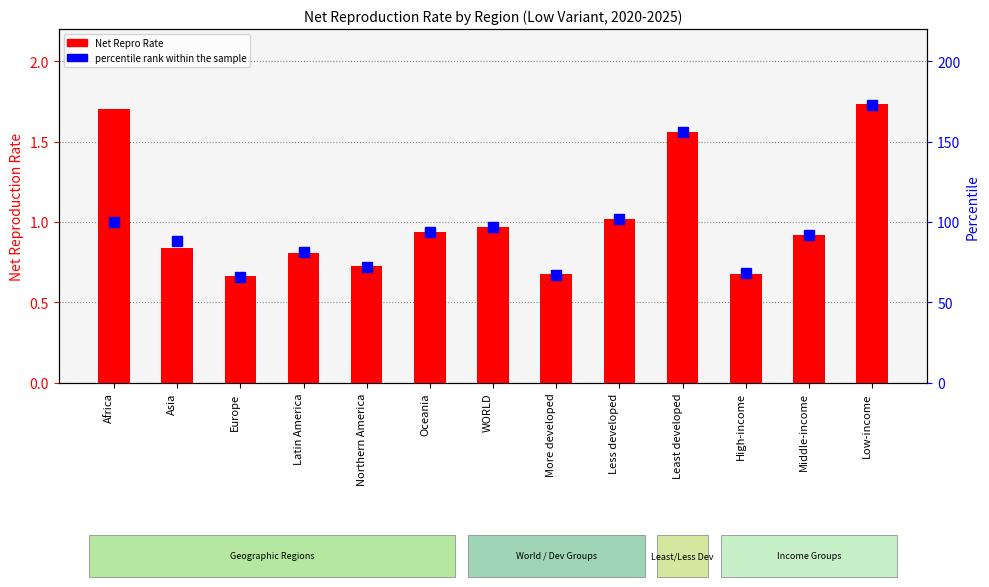

The percentile rank within the sample series shows 40.2 at More developed. True or false?

False